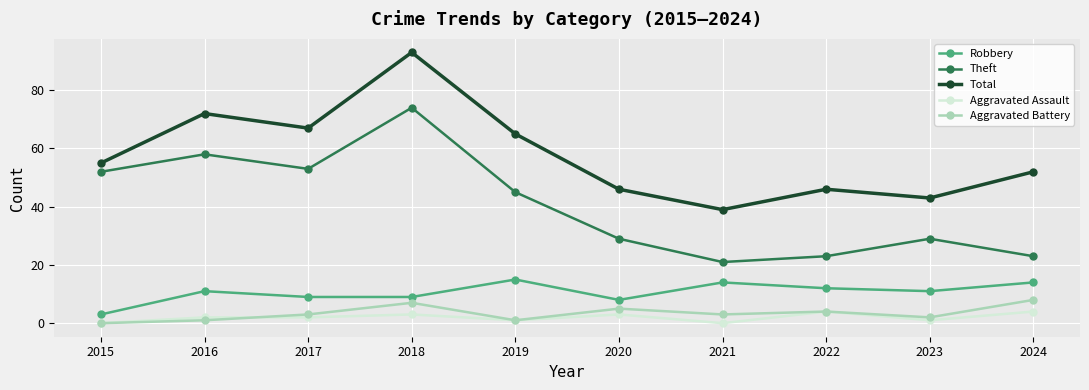

Which category has the highest value across all series?

2018